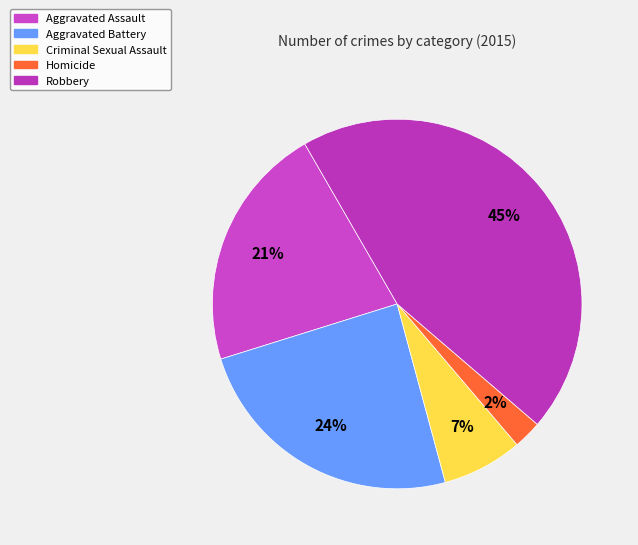

How many slices are in this pie chart?

5